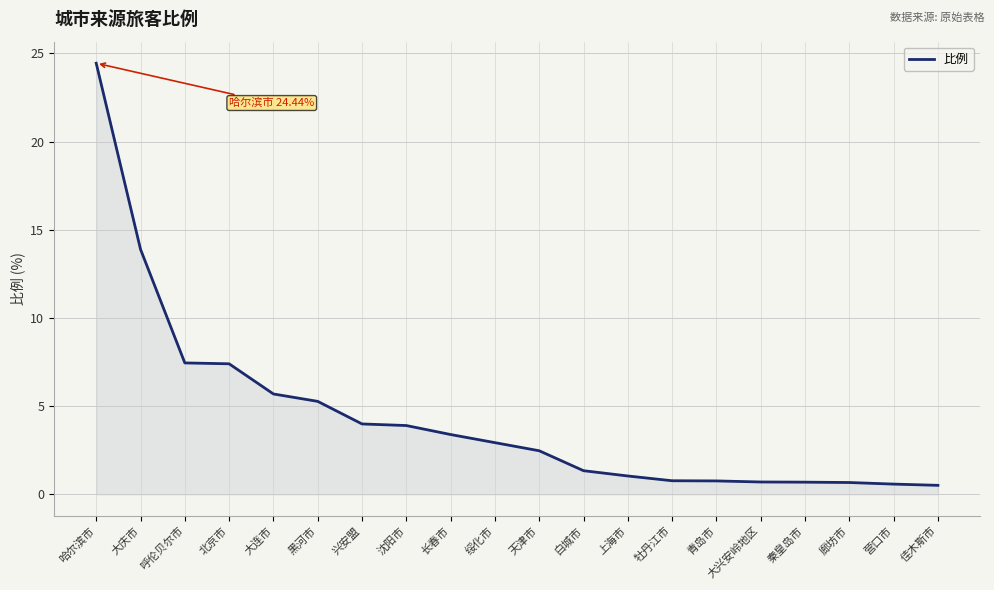

What position from the left is 呼伦贝尔市?

3